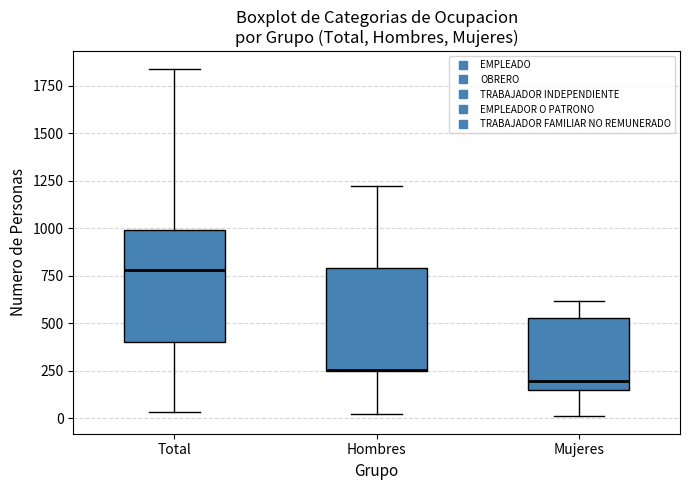

Reading left to right, read every box against the y-axis: the position of its median line, the range the box covers, and the ends of its whiskers. The values are not printed on the chart, so give them approximately, as read against the axis.

Total: median 800, box 400 to 1000, whiskers 50 to 1850
Hombres: median 250 (drawn on the box's lower edge), box 250 to 800, whiskers 0 to 1200
Mujeres: median 200, box 150 to 550, whiskers 0 to 600